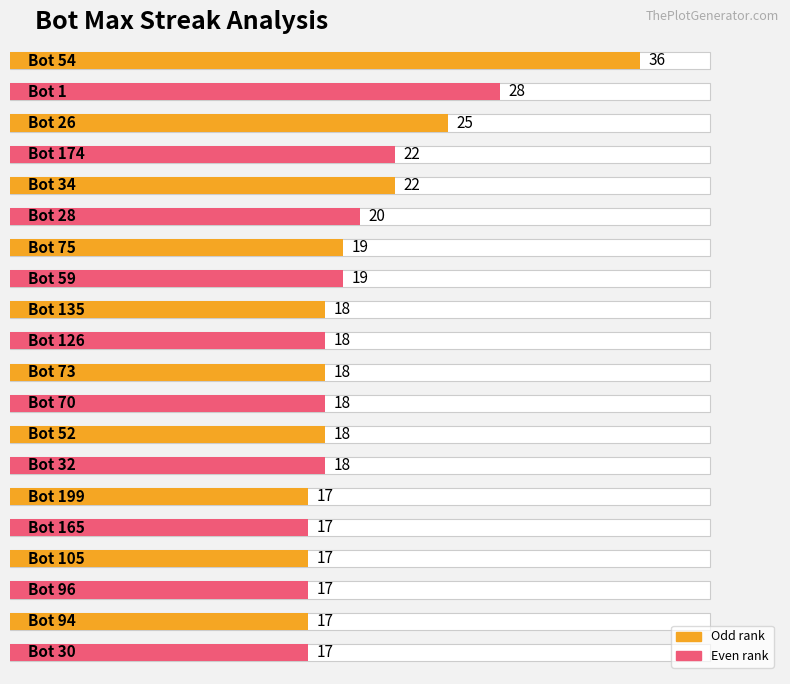

What is the smallest value displayed?

17